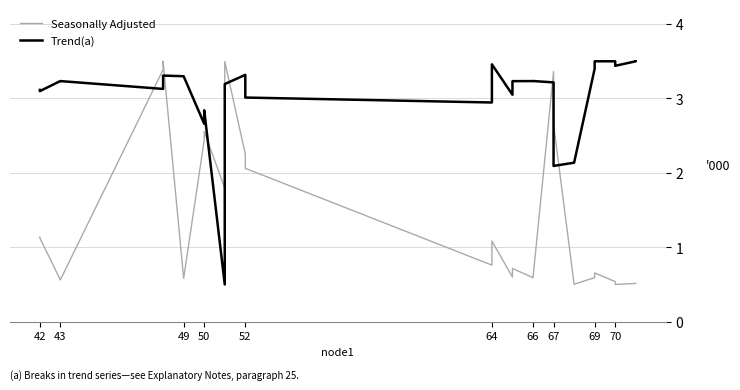

Where does the Trend(a) series first go above 3?

42